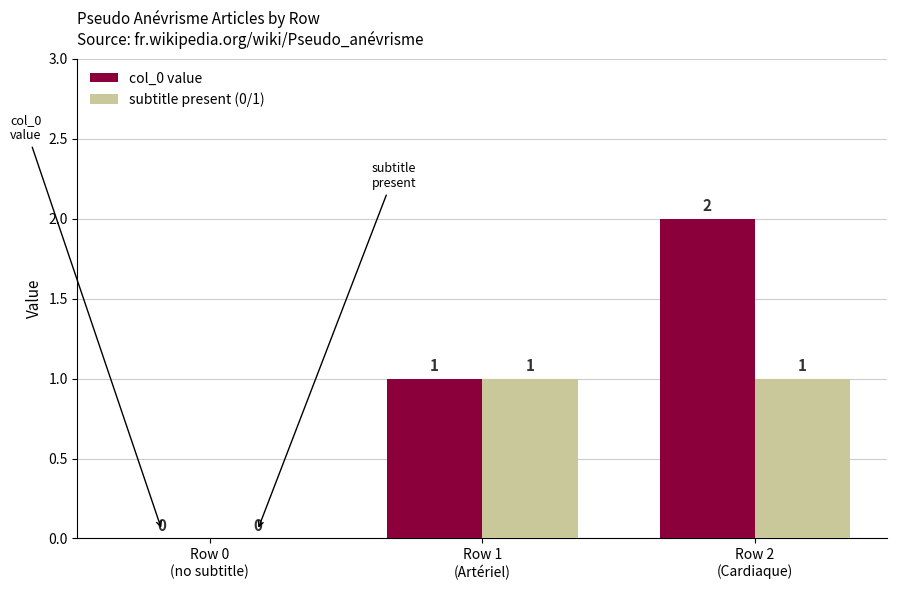

The value of col_0 value at Row 0
(no subtitle) is -1. True or false?

False